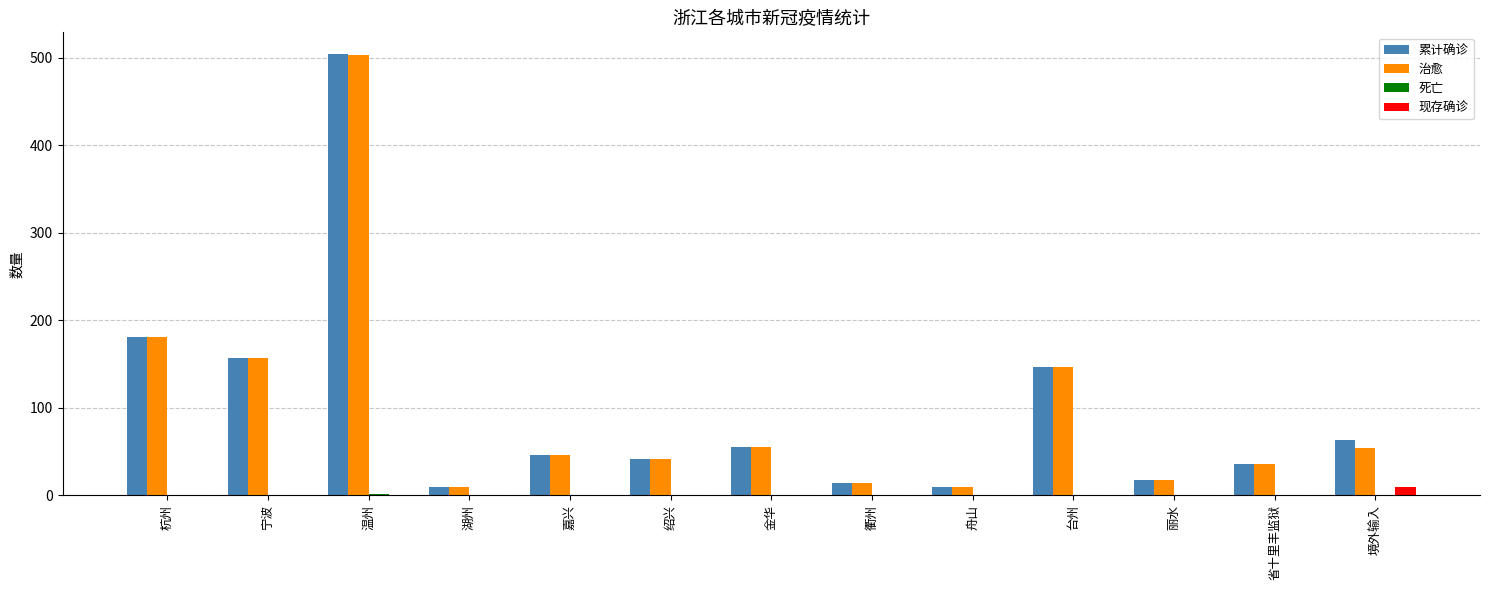

The value of 治愈 at 宁波 is 80. True or false?

False